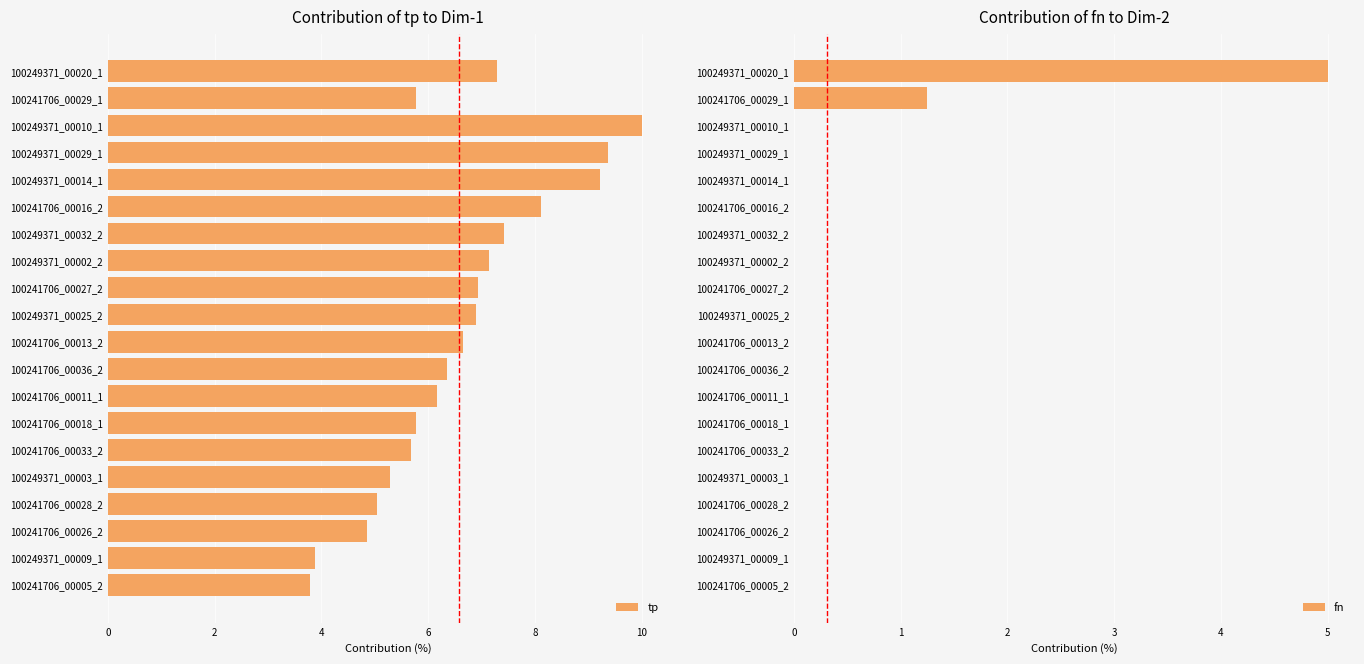

Is the value of tp at 11 greater than the value of fn at 6?

Yes